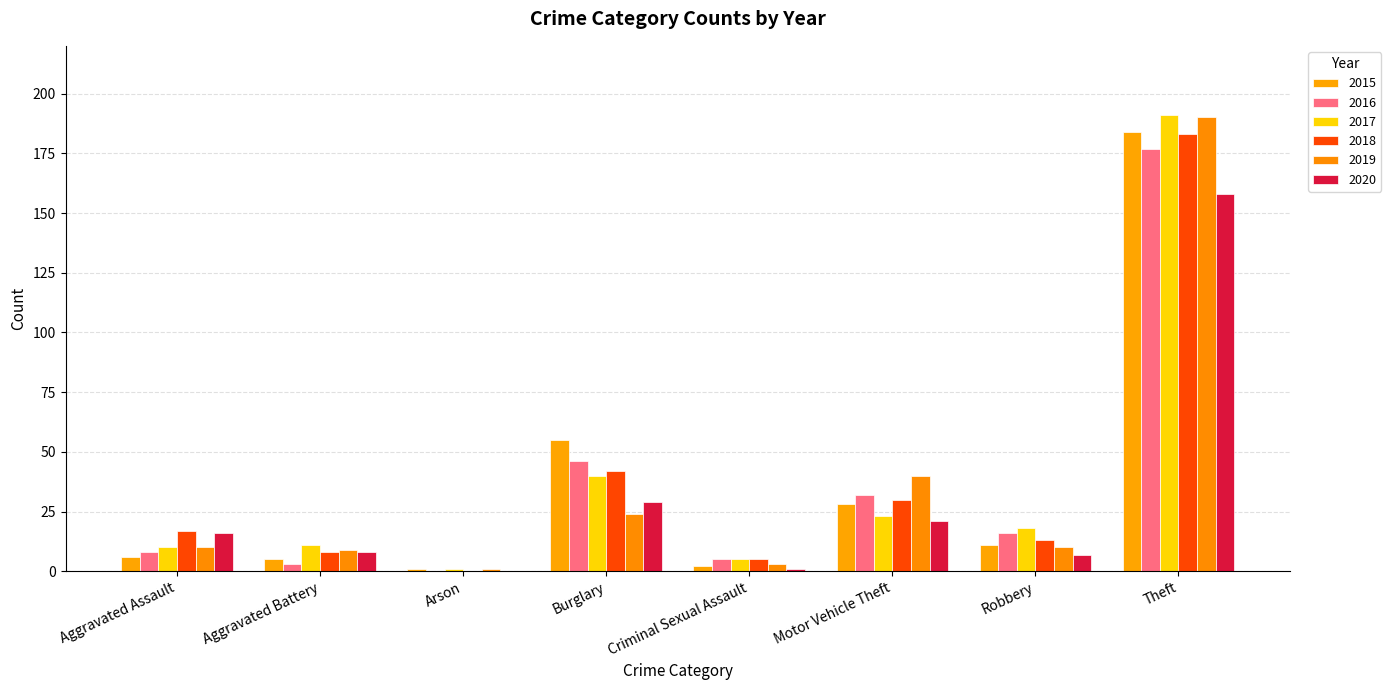

What is the lowest value of the 2015 series?

1